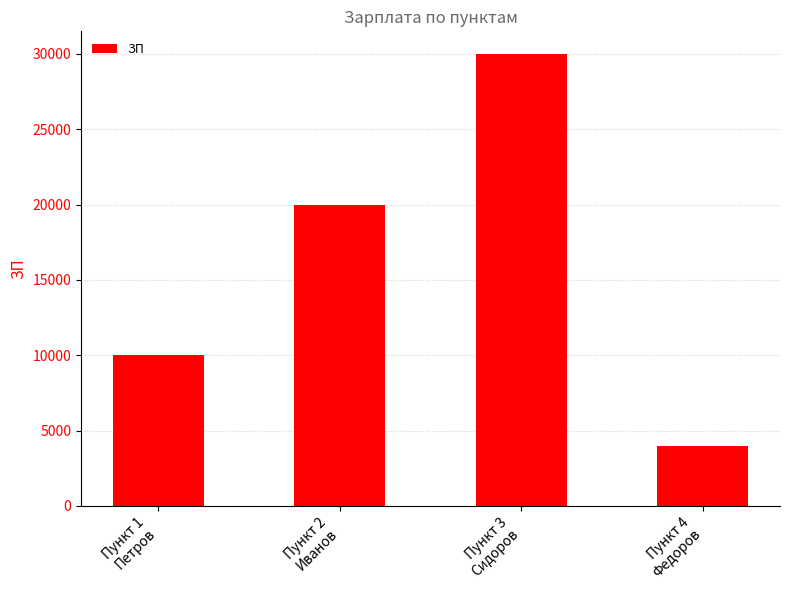

How many distinct data groups are displayed?

1